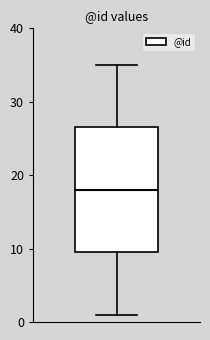

Transcribe this box plot: give where the median line is, the range the box spans, and where the two whiskers end, as read against the y-axis. The values are not printed on the chart, so give them approximately, as read against the axis.

median 18, box 10 to 27, whiskers 1 to 35